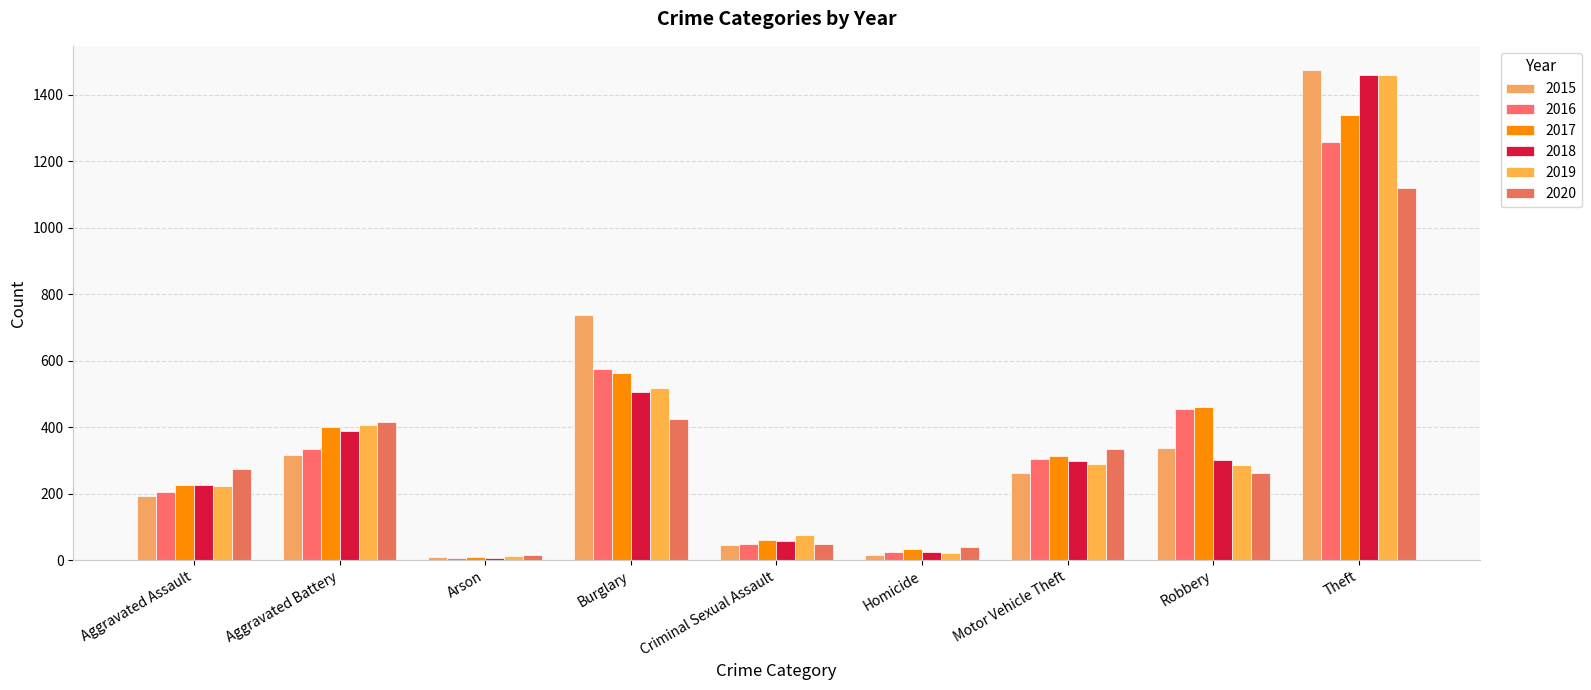

At how many categories does at least one series exceed 771?

1